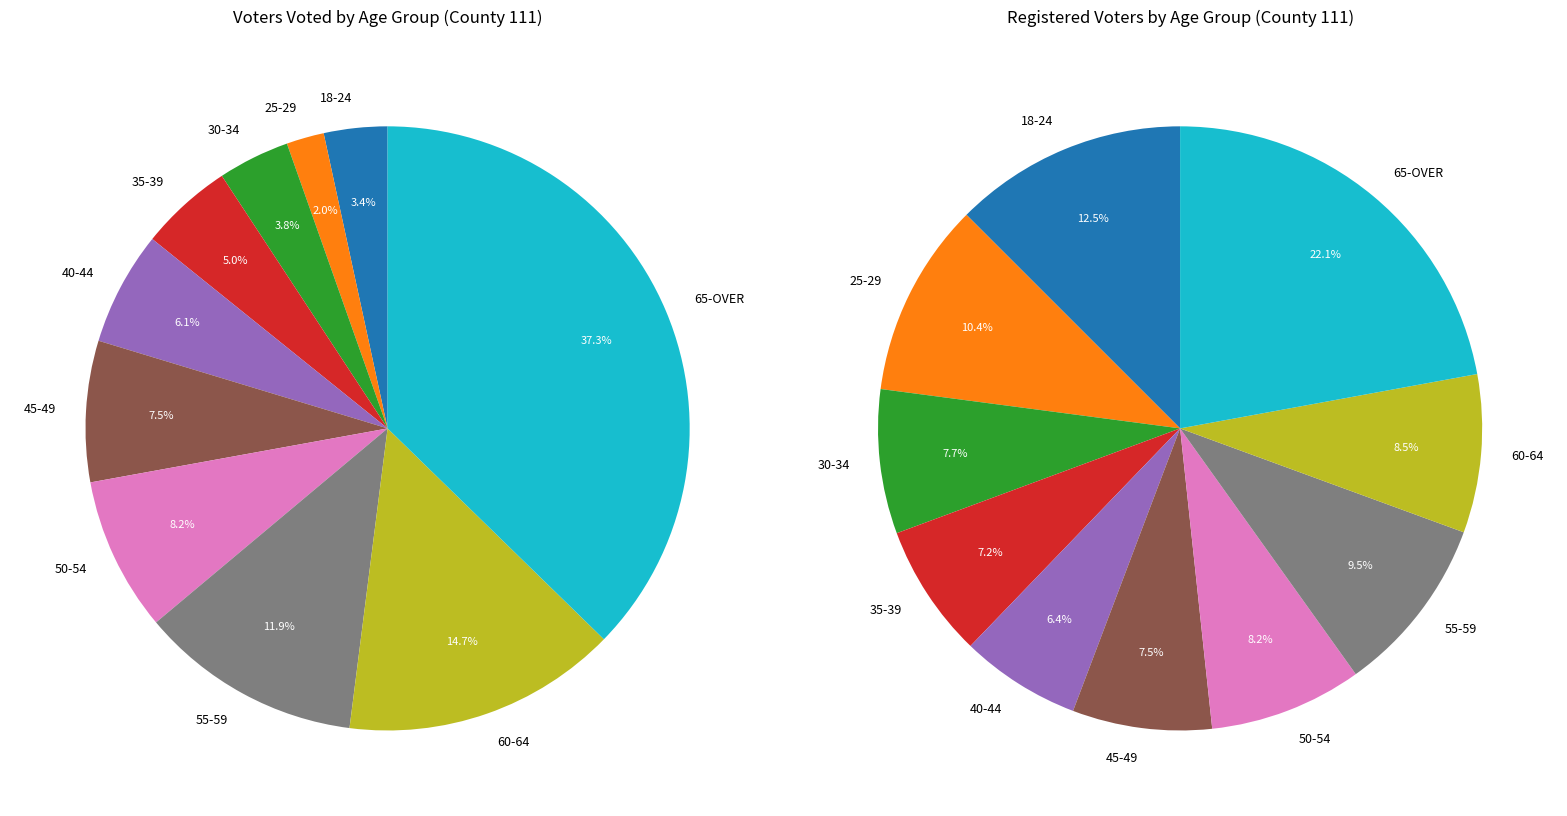

What is the change in value from 18-24 to 30-34?

+7